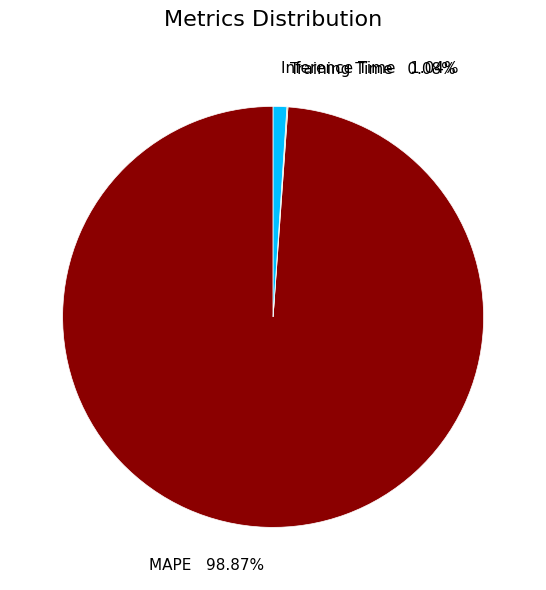

Is there a majority slice in this chart?

Yes